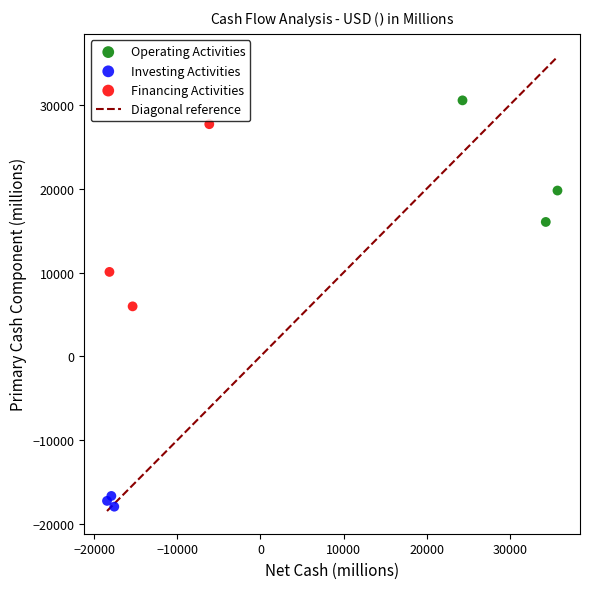

Which series contains the lowest Y value?

Investing Activities